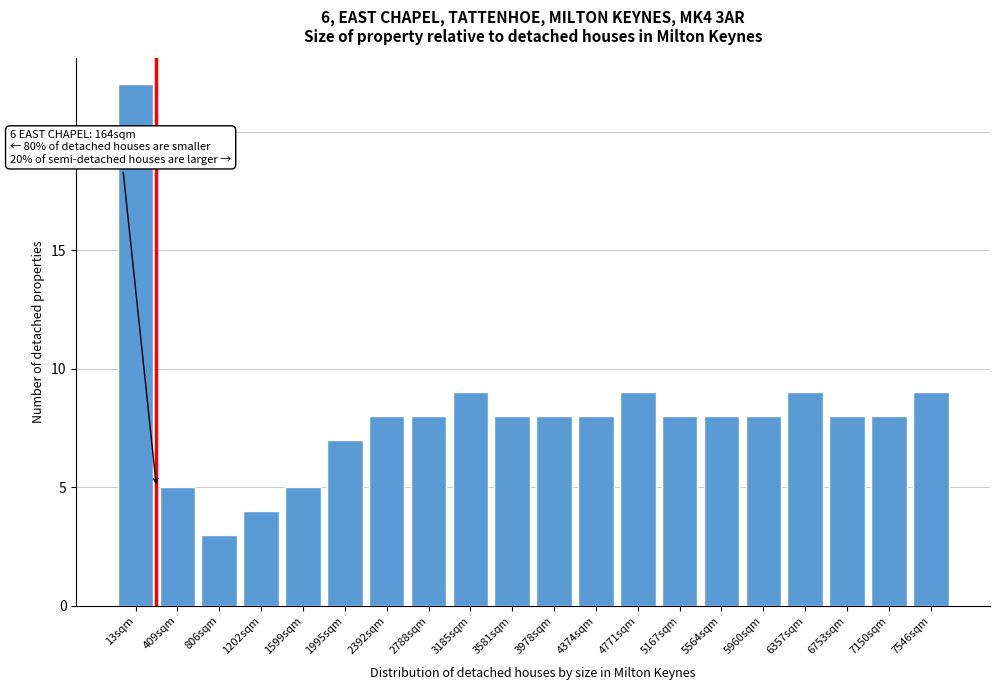

Reading left to right, what are all the values shown in this chart?

22	5	3	4	5	7	8	8	9	8	8	8	9	8	8	8	9	8	8	9